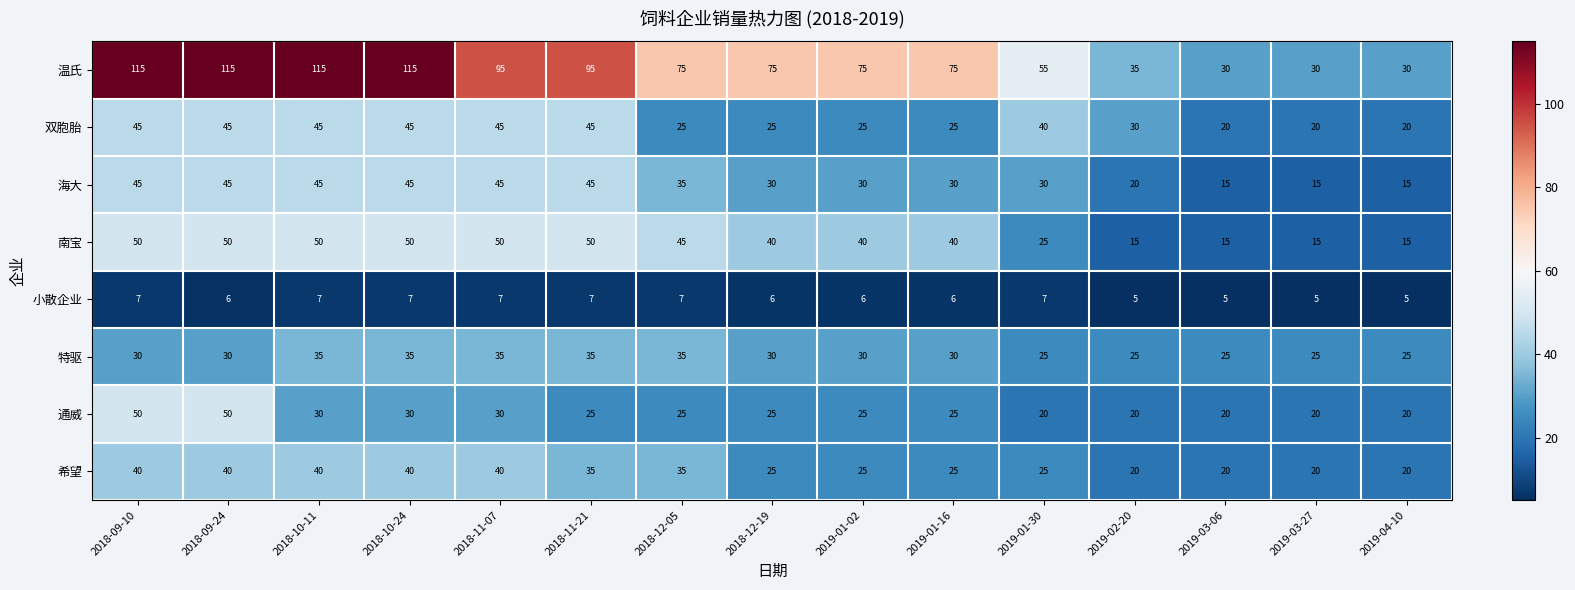

Which series changed the most between 2018-10-24 and 2018-11-21?

温氏